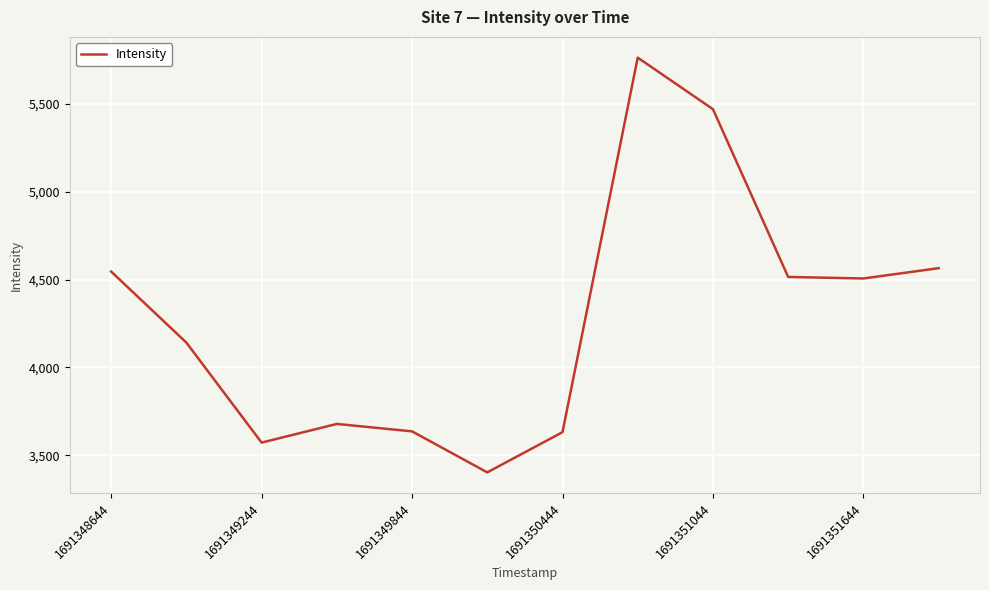

What is the difference between the maximum and minimum values?

2357.7